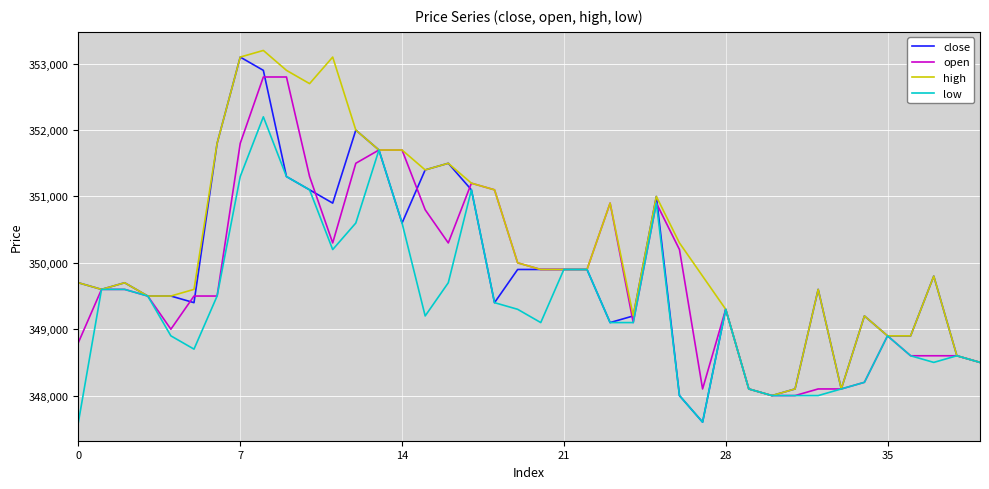

Which series has the largest total across all categories?

high